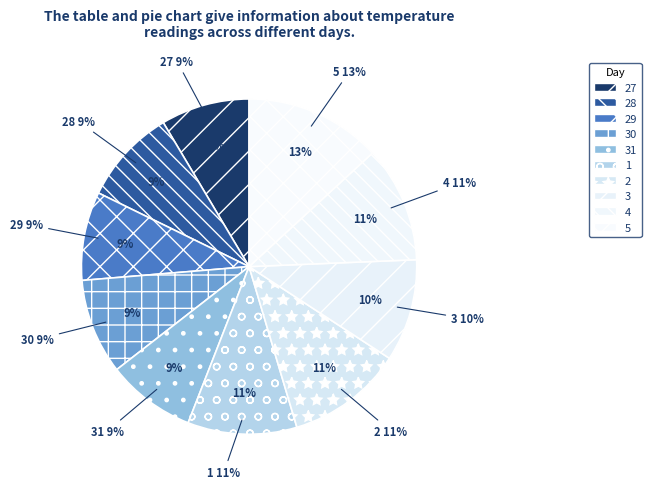

Which has a higher value, 29 or 31?

29